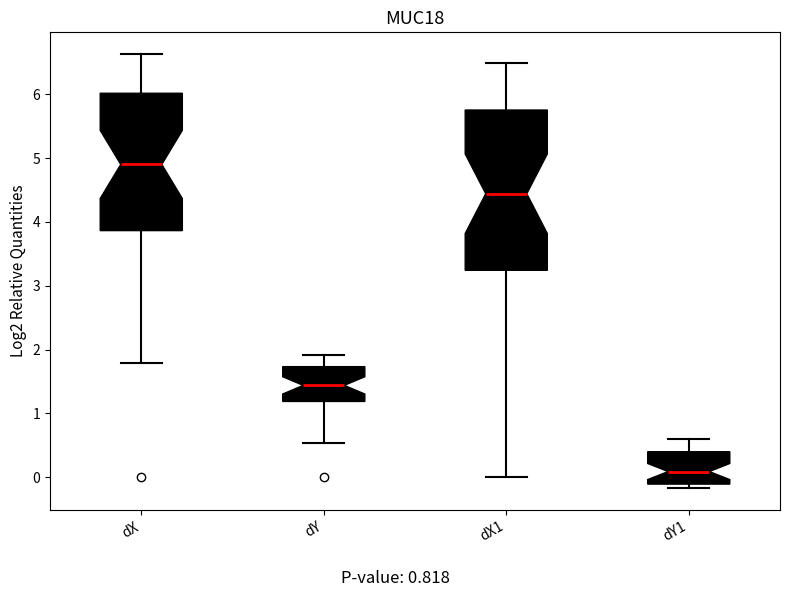

Reading left to right, transcribe this box plot: for each box, give where its median line is, the range the box spans, and where its two whiskers end, as read against the y-axis. The values are not printed on the chart, so give them approximately, as read against the axis.

dX: median 4.9, box 3.9 to 6.0, whiskers 1.8 to 6.6
dY: median 1.4, box 1.2 to 1.7, whiskers 0.5 to 1.9
dX1: median 4.4, box 3.2 to 5.8, whiskers 0.0 to 6.5
dY1: median 0.1, box -0.1 to 0.4, whiskers -0.2 to 0.6